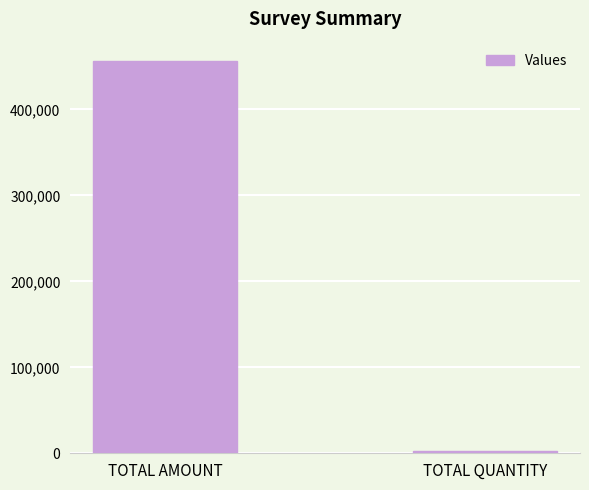

Reading right to left, what are all the values shown in this chart?

2514	456000